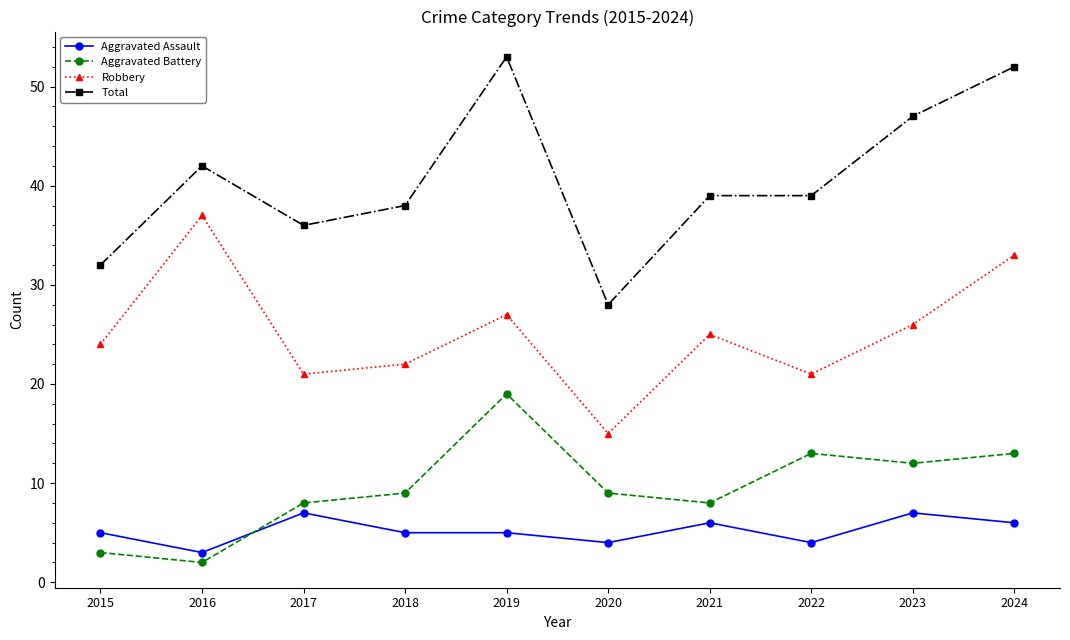

How many interior local peaks does the Aggravated Battery series have?

2